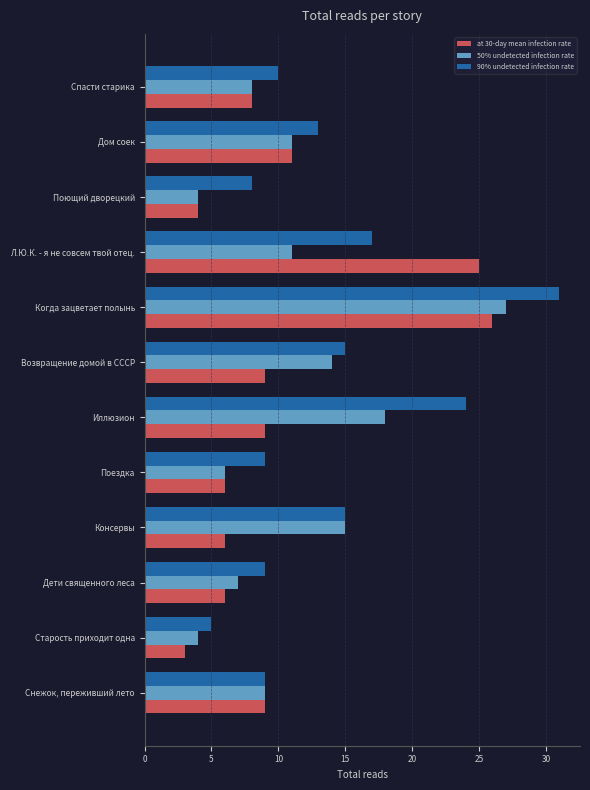

How many categories are shown in the chart?

12